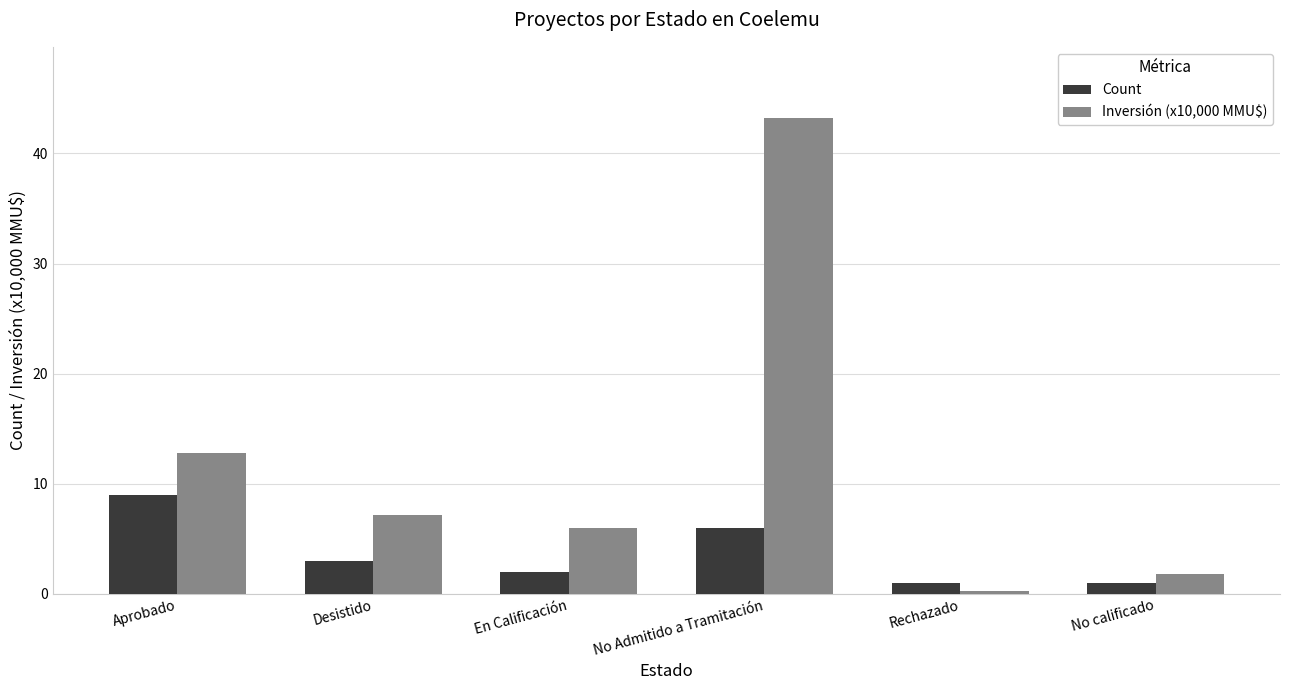

Reading left to right, list all the values displayed in this chart.

Count: 9.0	3.0	2.0	6.0	1.0	1.0
Inversión (x10,000 MMU$): 12.7	7.2	6.0	43.2	0.3	1.8